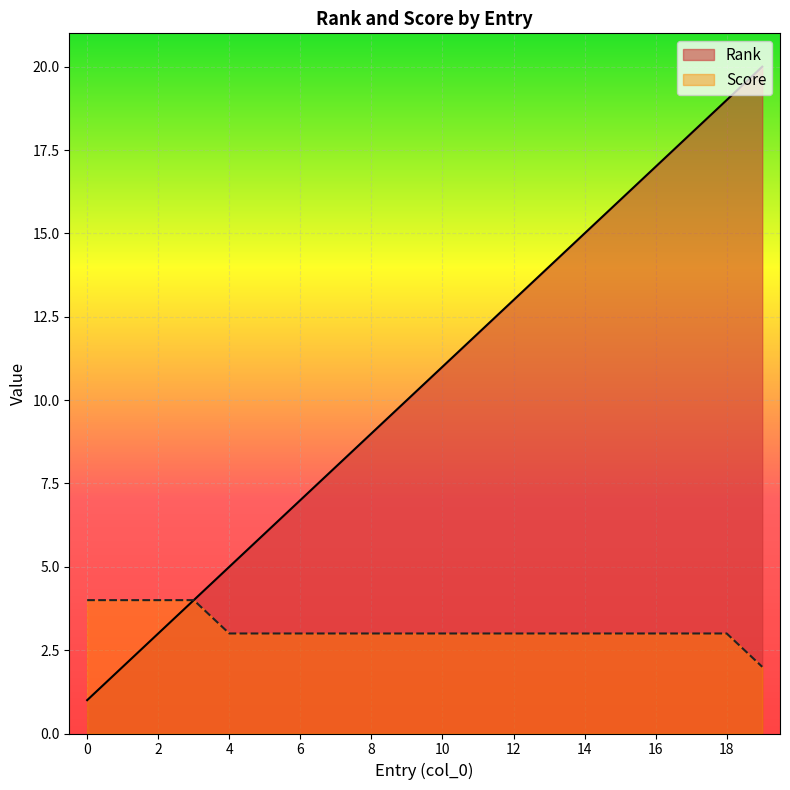

Is it true that Score equals 4 at 10?

False